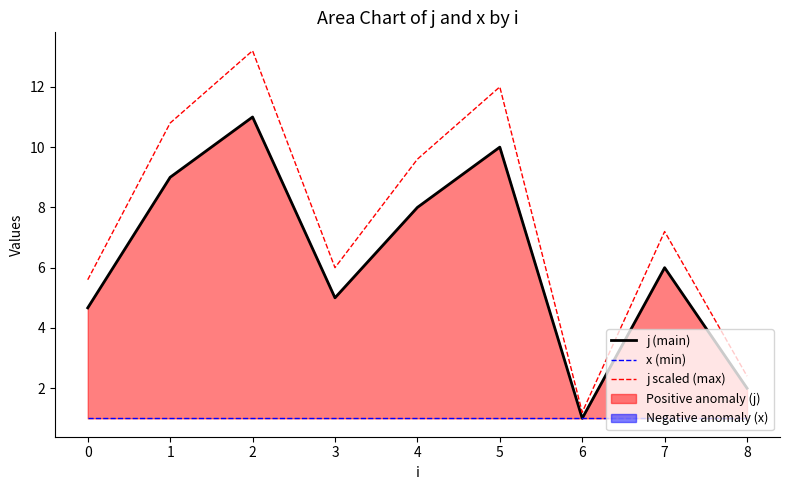

True or false: j scaled (max) has more than 0 interior local peaks.

True